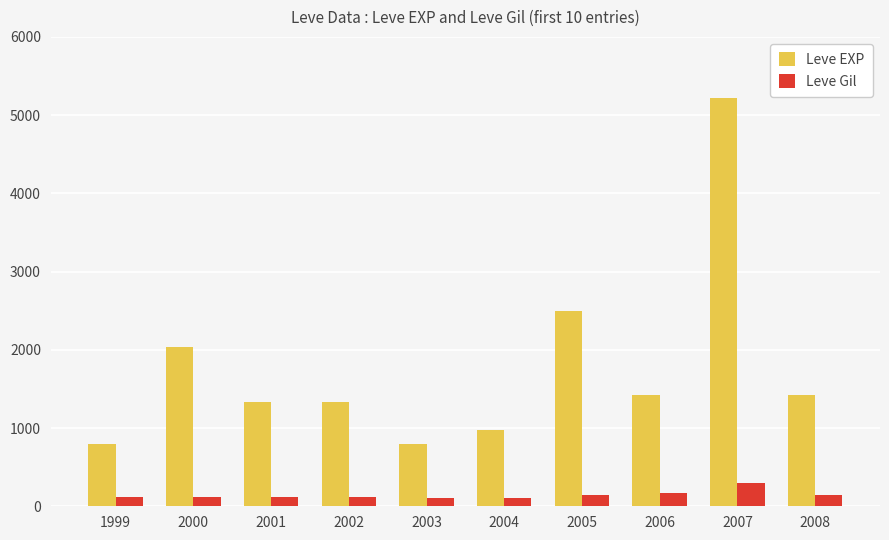

What is the spread (max minus min) of values at 2003?

688